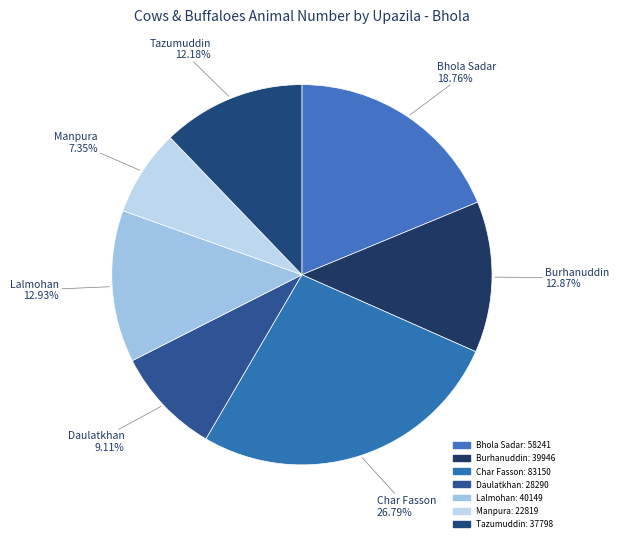

Combined, what portion of the pie is Lalmohan and Tazumuddin?

25.1%